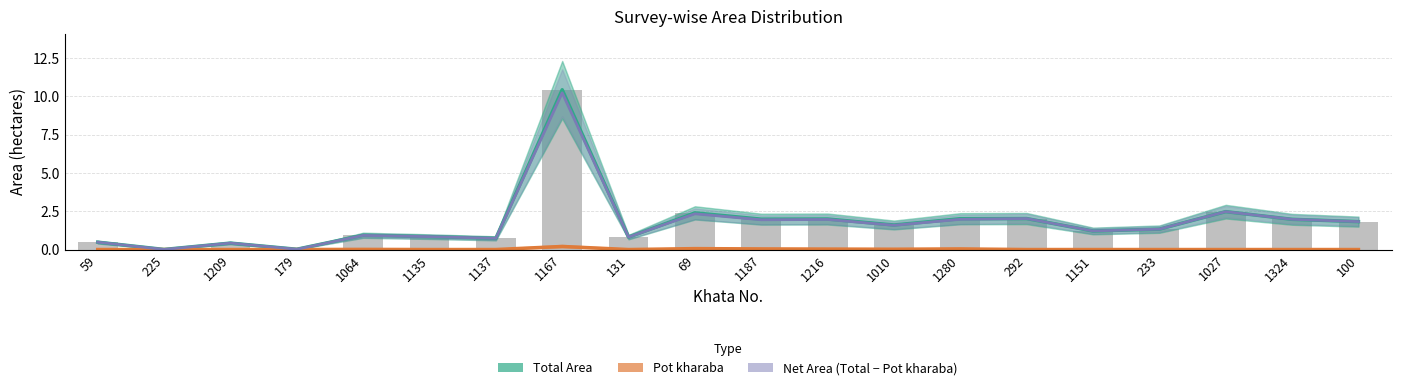

At 69, list the series in order from largest to smallest.

Total Area, Net Area (Total - Pot kharaba), Pot kharaba